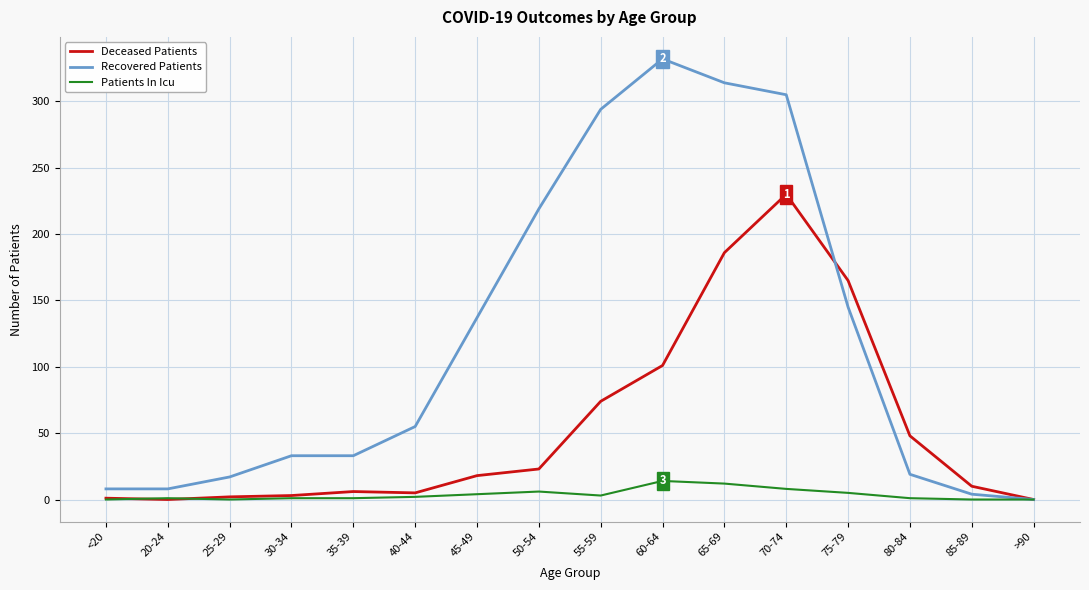

List the series in order of their peak value, highest first.

Recovered Patients, Deceased Patients, Patients In Icu